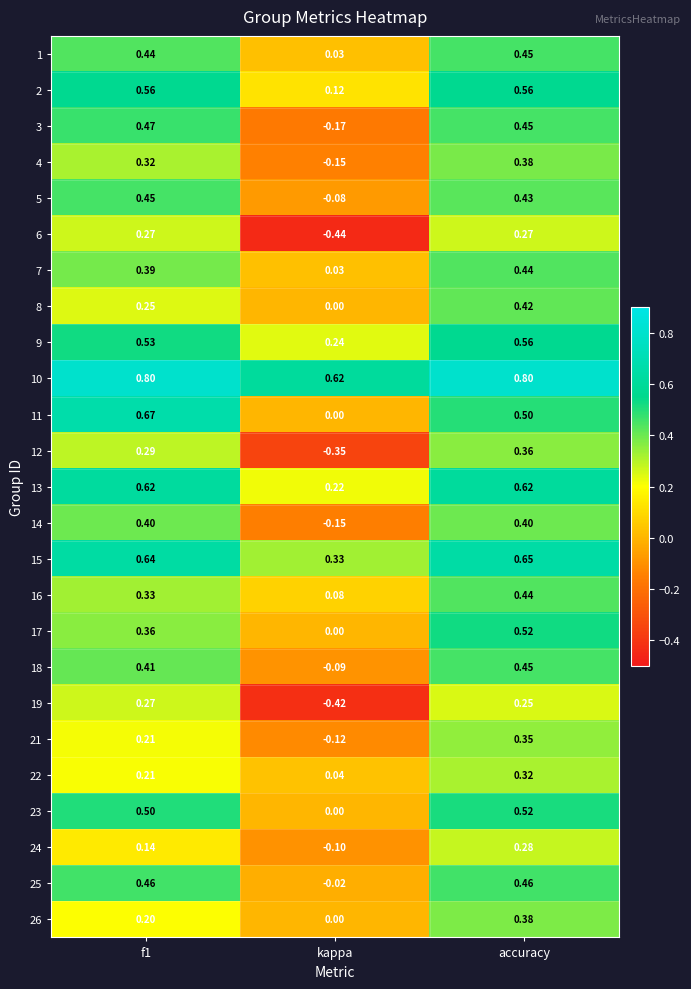

What is the total value across all series at f1?

10.2